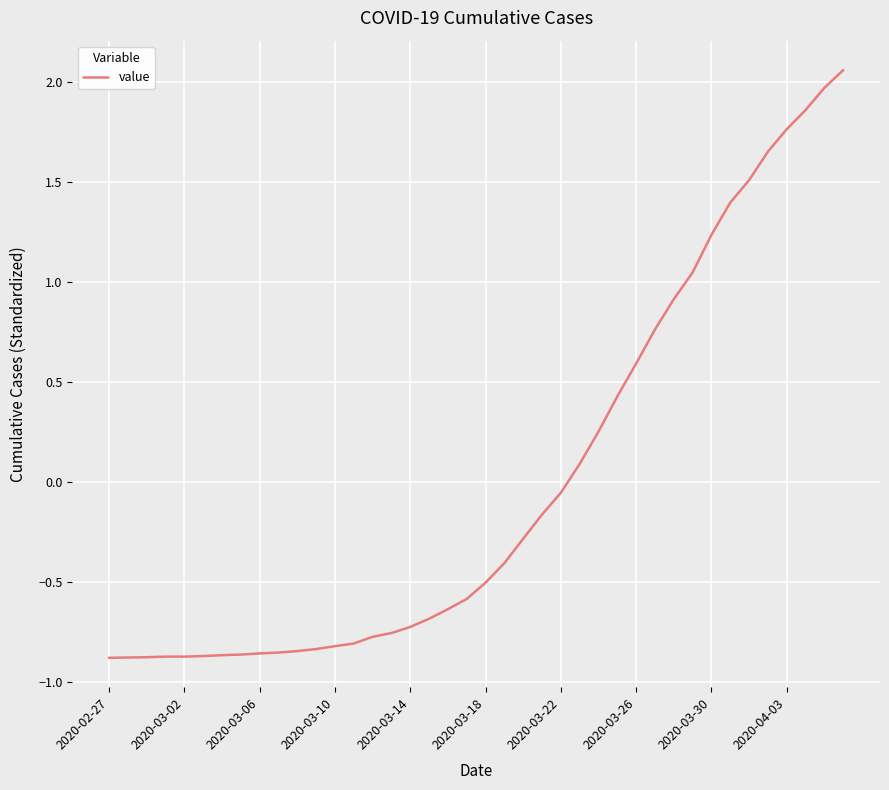

How many values exceed 0?

15